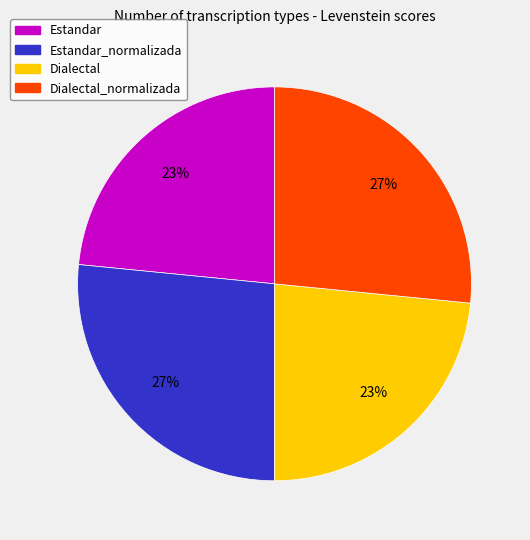

Approximately how many times larger is the value at Dialectal compared to Estandar_normalizada?

0.9